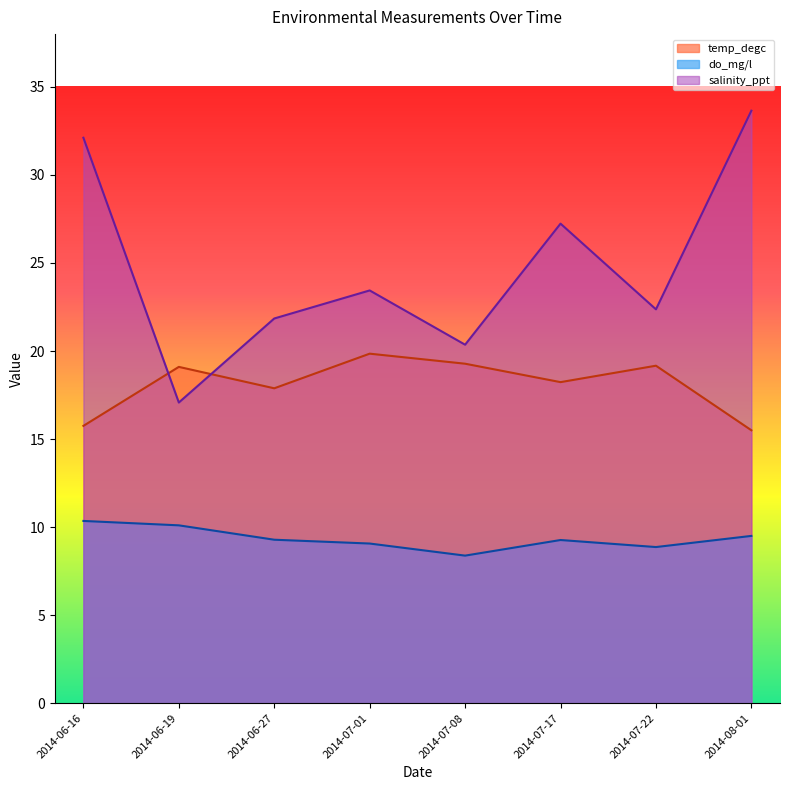

The salinity_ppt series shows 48.7 at 2014-06-16. True or false?

False